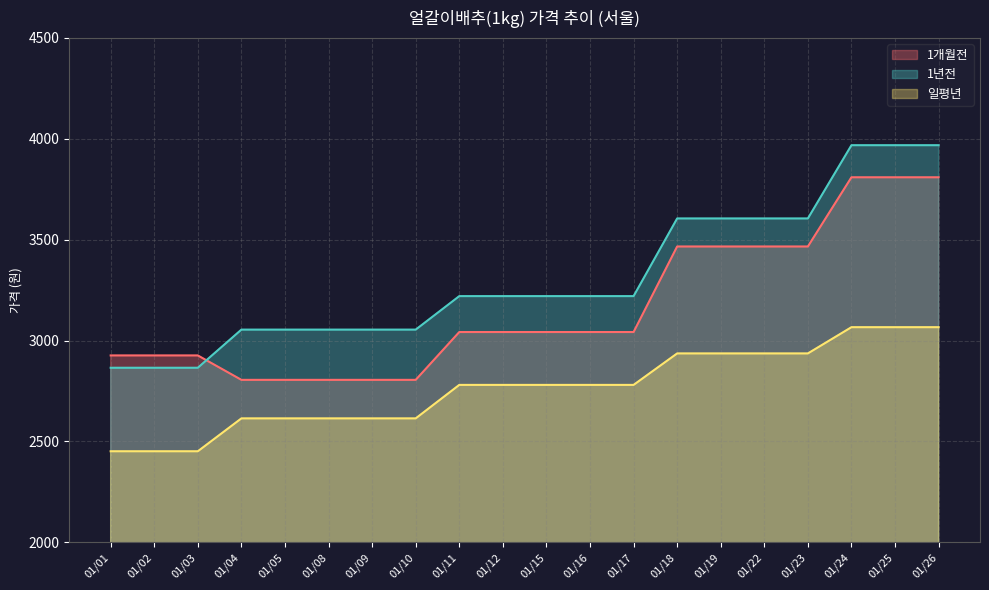

At which label does 1년전 reach its peak?

01/24